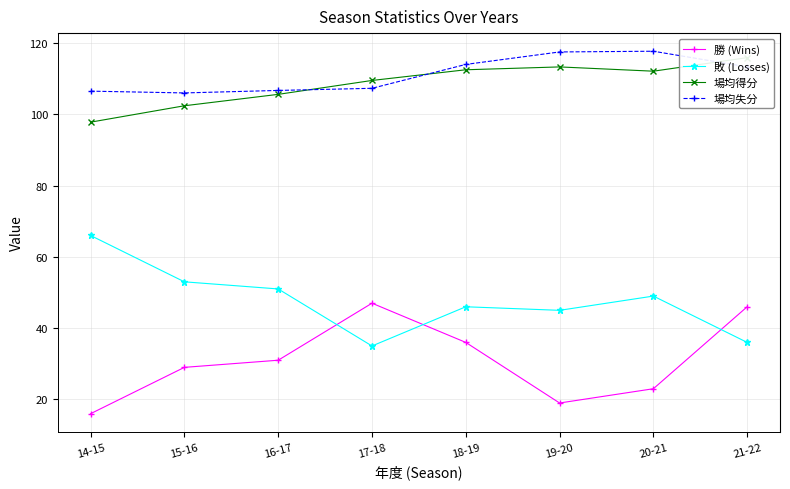

Which series has the largest total across all categories?

場均失分